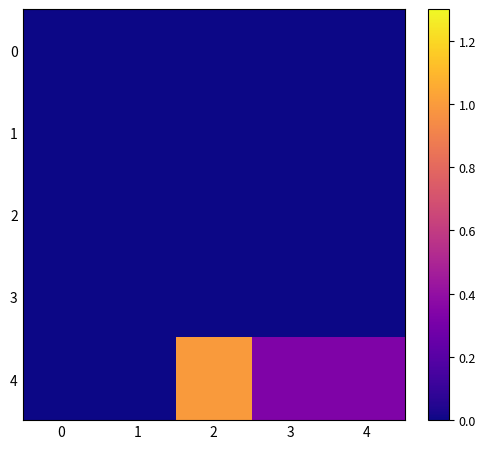

What is the greatest value displayed?

1.0